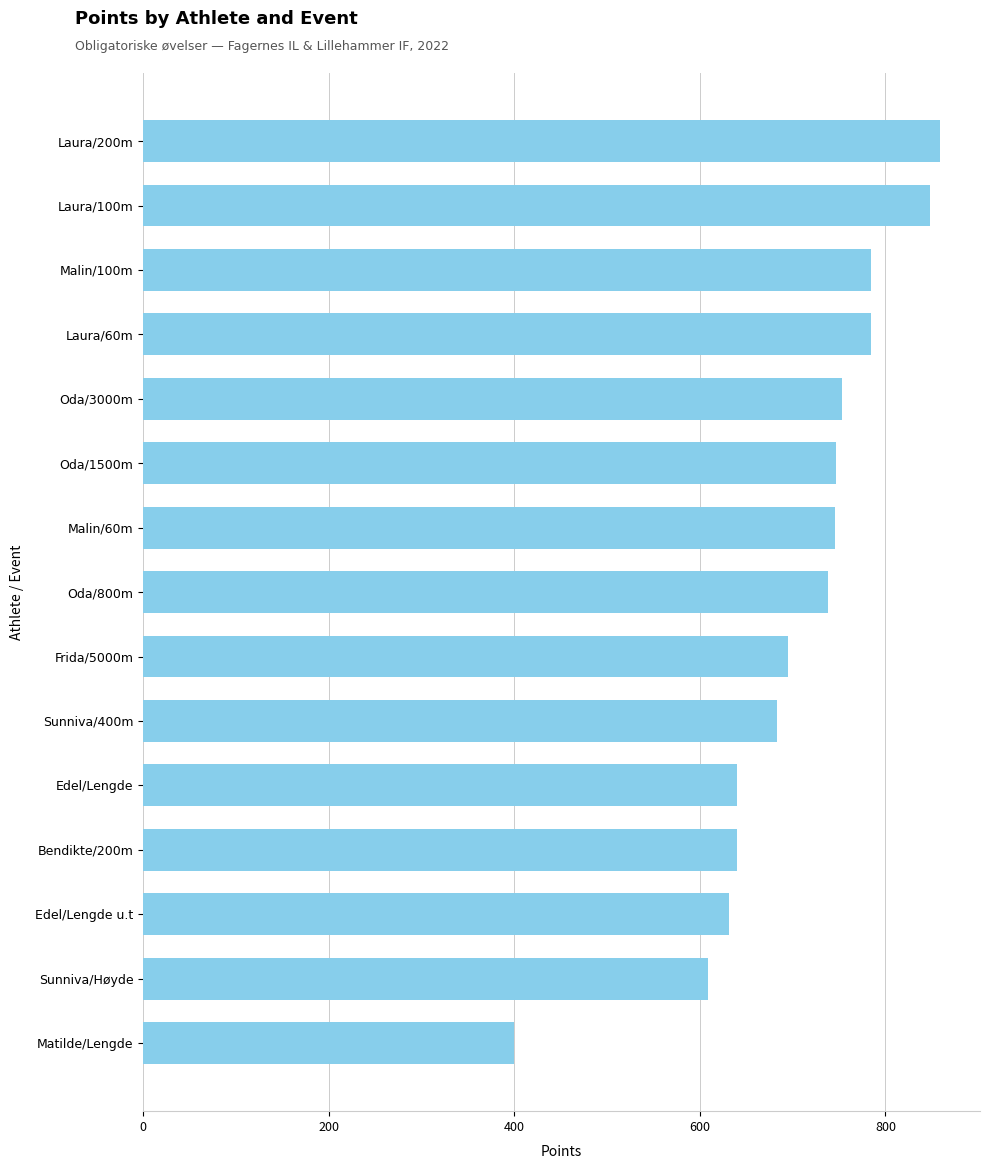

Which has a higher value, Matilde/Lengde or Sunniva/400m?

Sunniva/400m